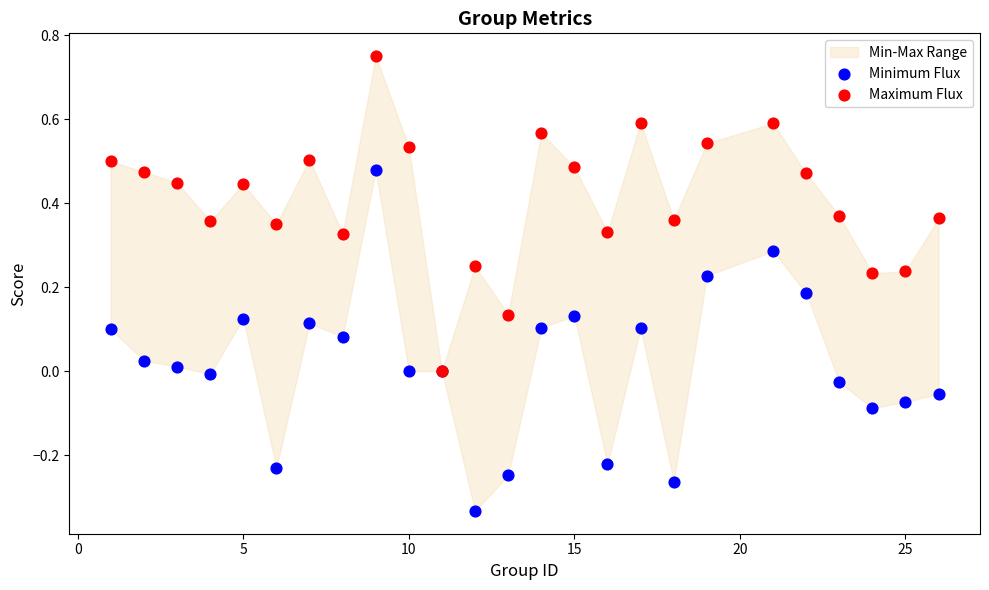

Which series reaches the minimum Y coordinate?

Minimum Flux